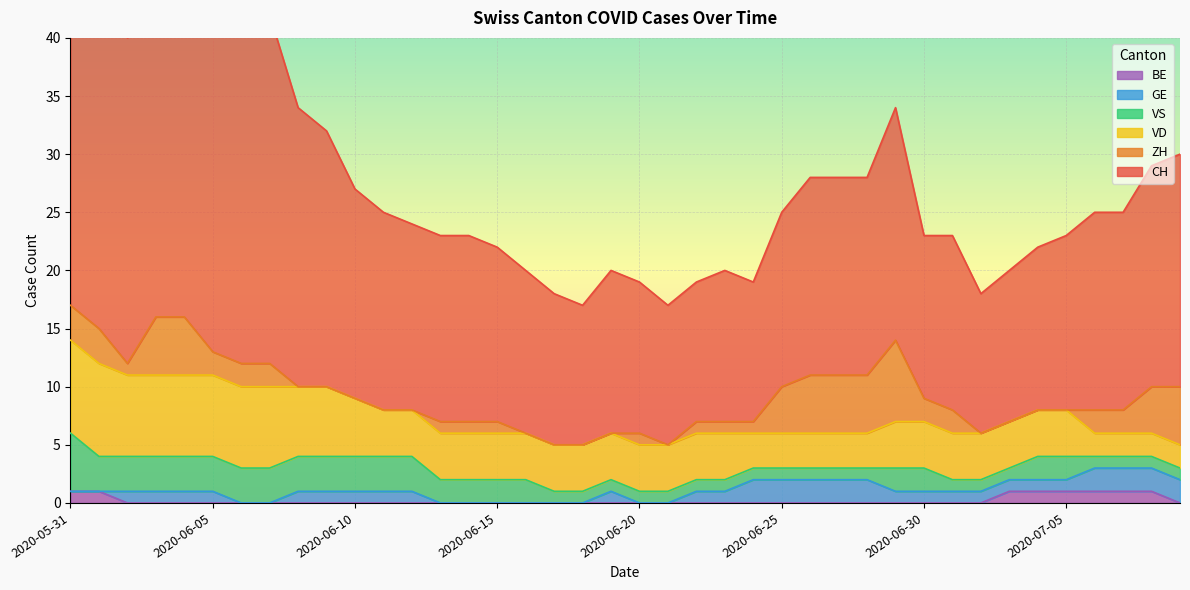

What is the highest value of the CH series?

35